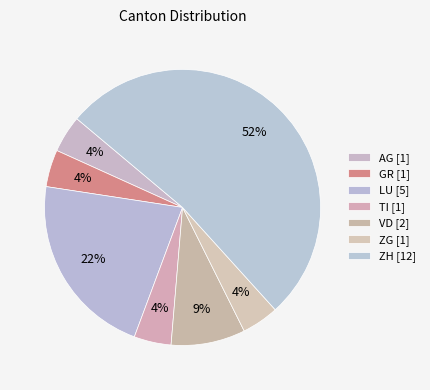

Count the number of slices in the pie.

7